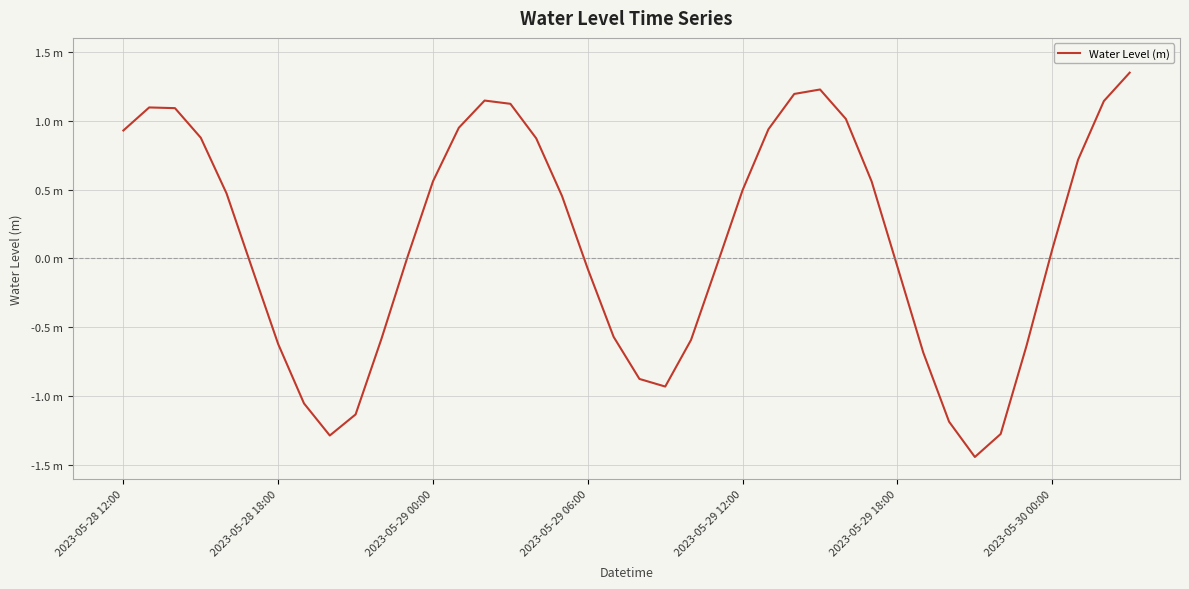

Does the chart have visible grid lines?

Yes